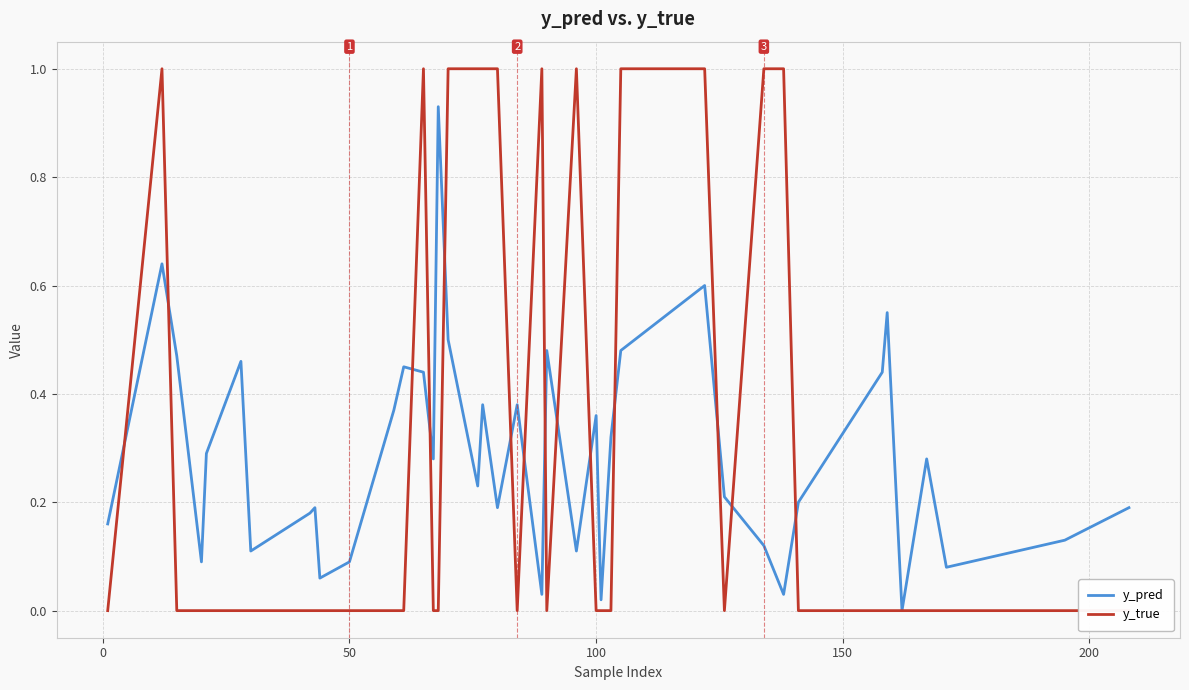

Reading right to left, extract all data points from this chart.

y_pred: 0.2	0.1	0.1	0.3	0.0	0.6	0.4	0.2	0.0	0.1	0.2	0.6	0.5	0.3	0.0	0.4	0.1	0.5	0.0	0.4	0.2	0.4	0.2	0.5	0.9	0.3	0.4	0.5	0.4	0.1	0.1	0.2	0.2	0.1	0.5	0.3	0.1	0.5	0.6	0.2
y_true: 0.0	0.0	0.0	0.0	0.0	0.0	0.0	0.0	1.0	1.0	0.0	1.0	1.0	0.0	0.0	0.0	1.0	0.0	1.0	0.0	1.0	1.0	1.0	1.0	0.0	0.0	1.0	0.0	0.0	0.0	0.0	0.0	0.0	0.0	0.0	0.0	0.0	0.0	1.0	0.0